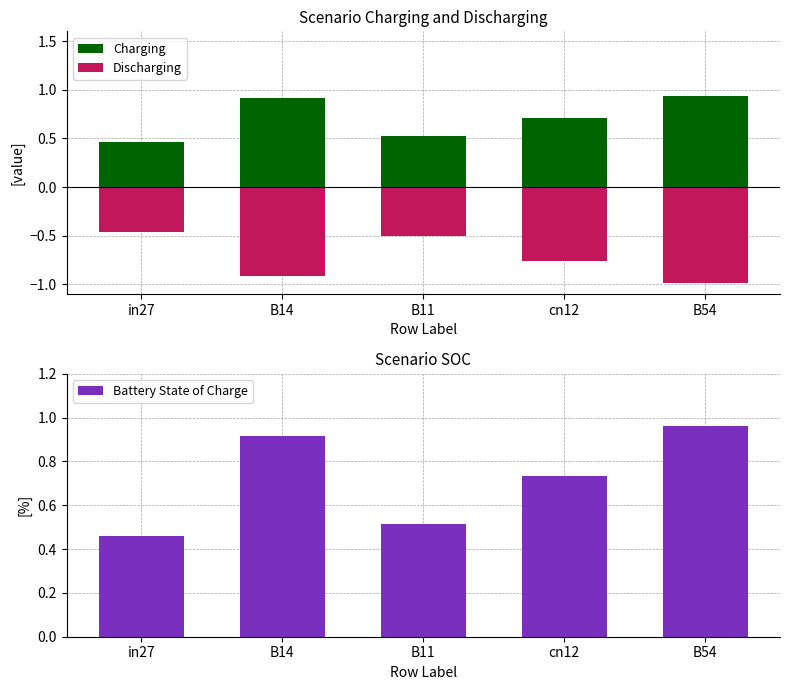

At which category is the sum across all series the highest?

B54